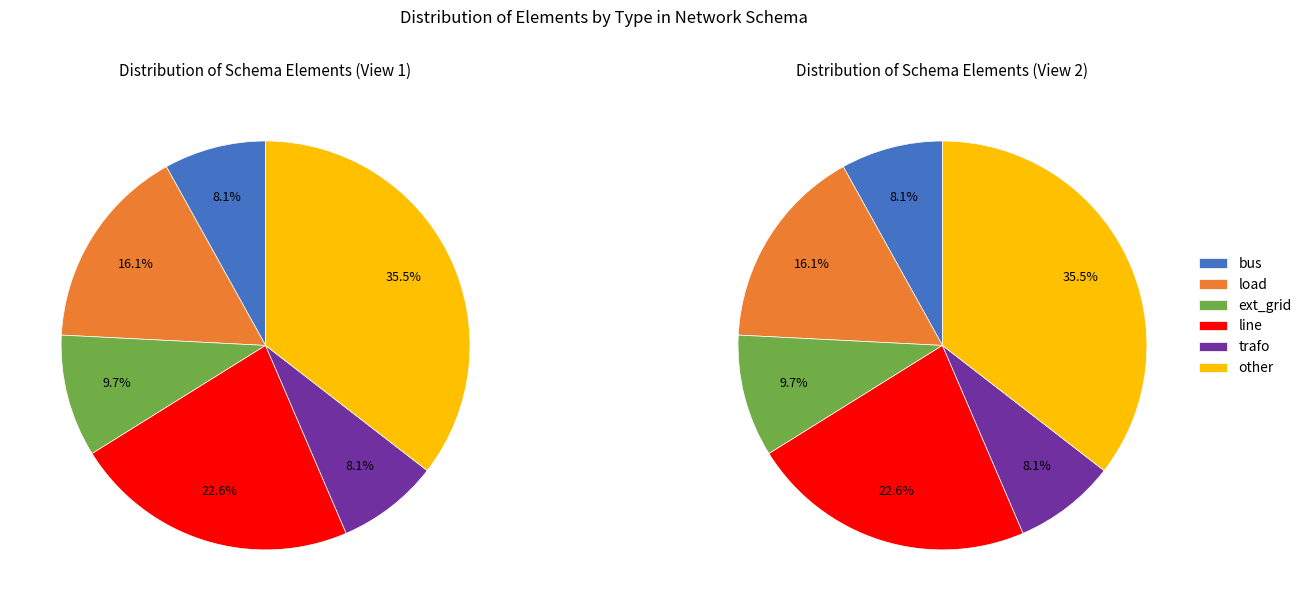

Between trafo and bus, which is larger?

trafo